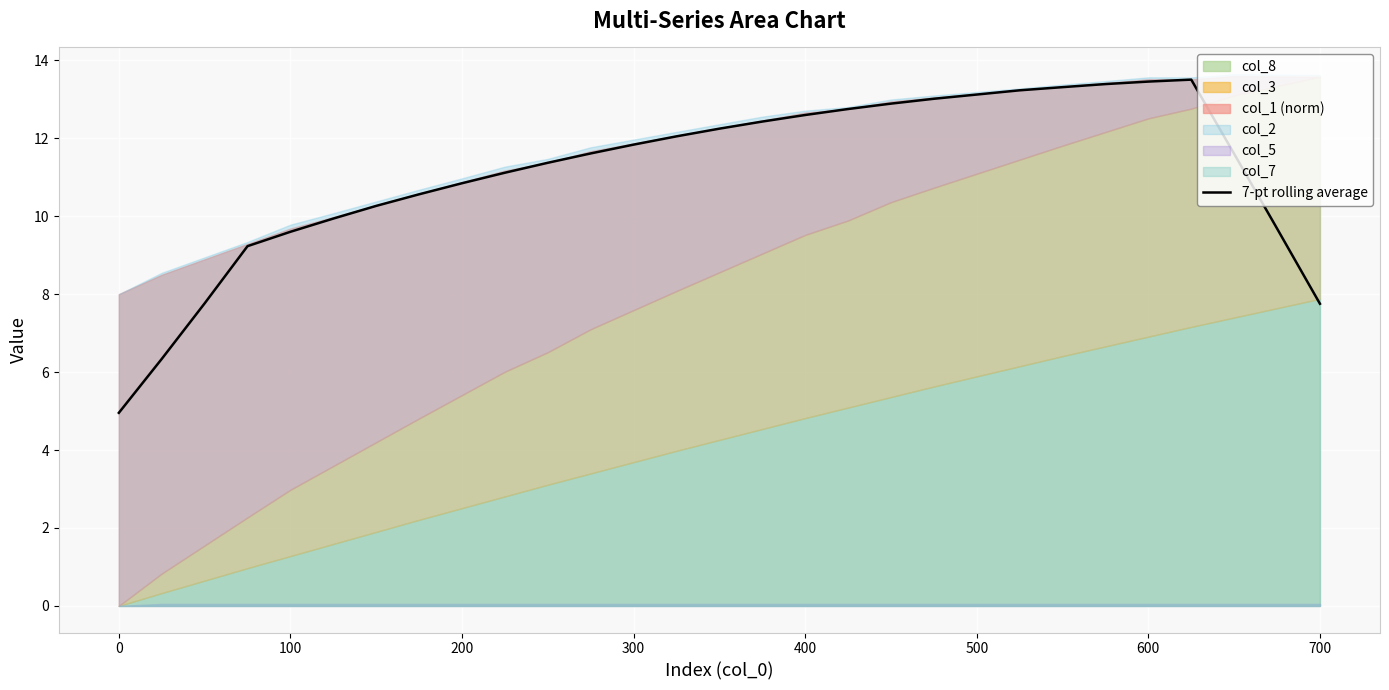

What is the value of the 1st point from the left?

5.0